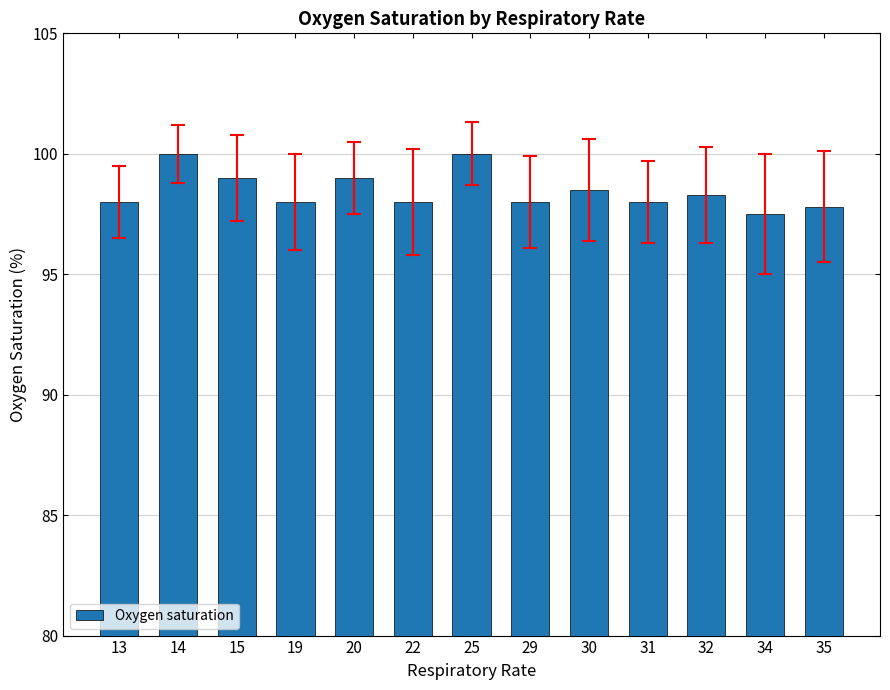

Reading left to right, extract all data points from this chart.

98.0	100.0	99.0	98.0	99.0	98.0	100.0	98.0	98.5	98.0	98.3	97.5	97.8